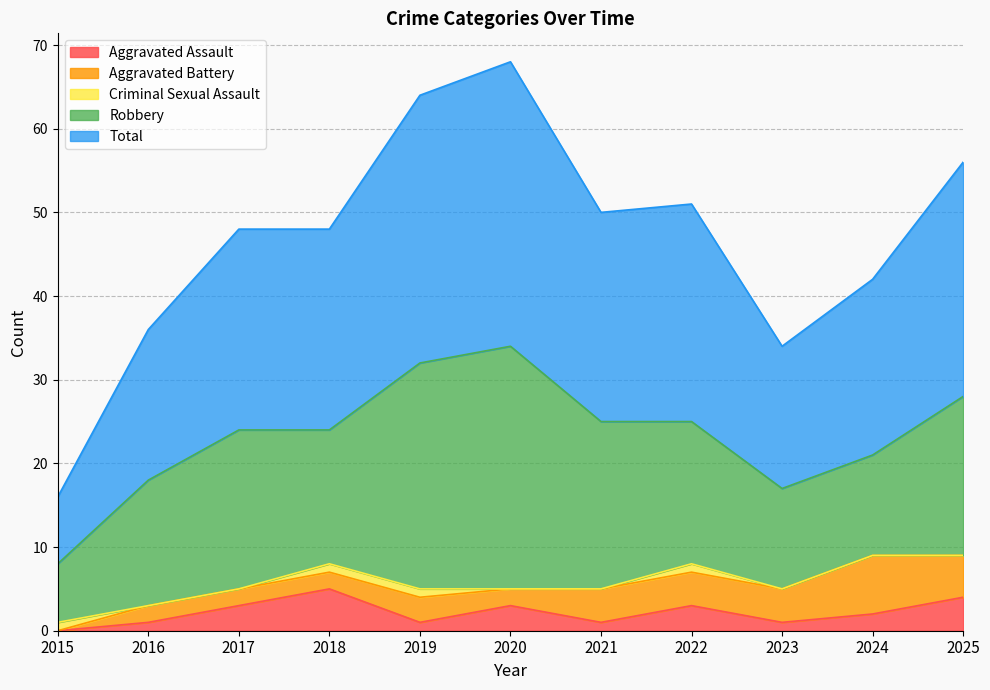

In Total, how many points are higher than both neighbors (excluding endpoints)?

2